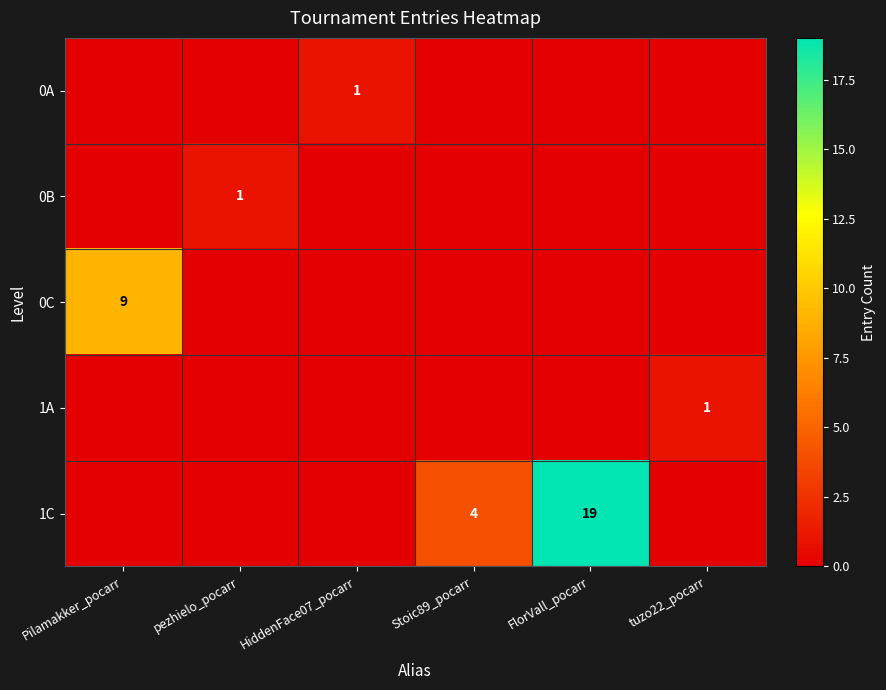

The 0C series shows 4 at Pilamakker_pocarr. True or false?

False